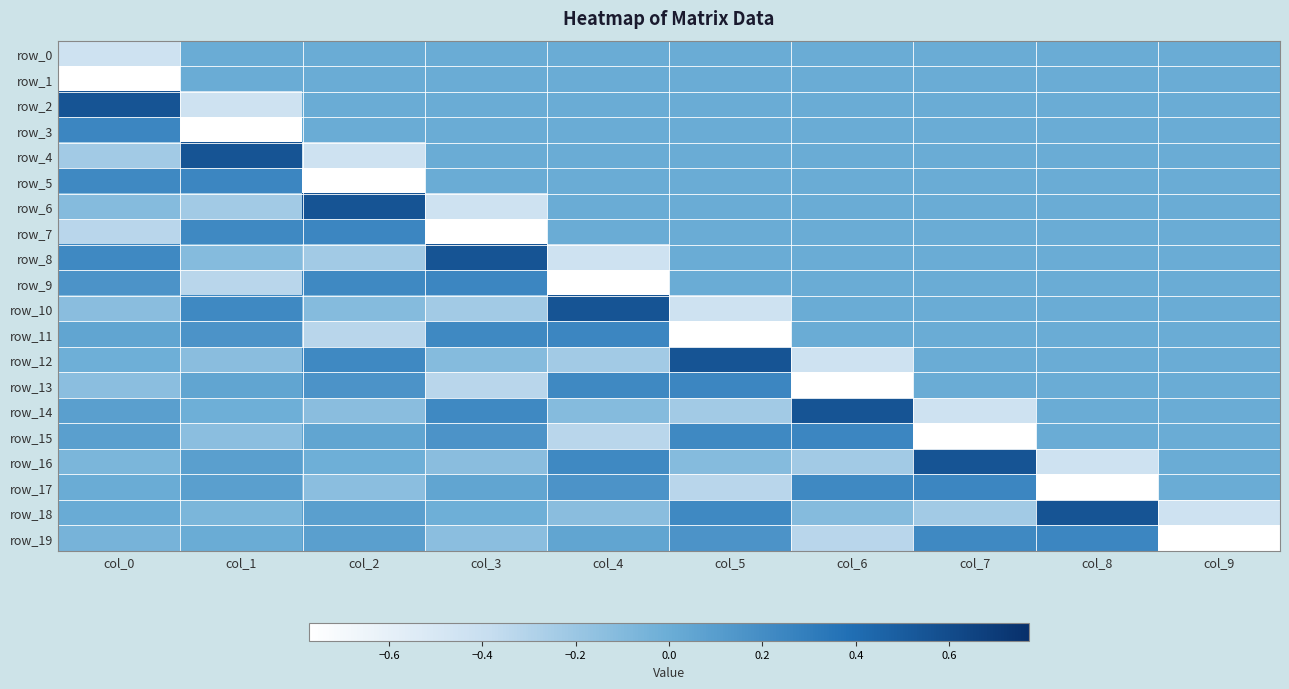

Rank the series at col_8 from highest to lowest value.

row_18, row_19, row_0, row_1, row_2, row_3, row_4, row_5, row_6, row_7, row_8, row_9, row_10, row_11, row_12, row_13, row_14, row_15, row_16, row_17